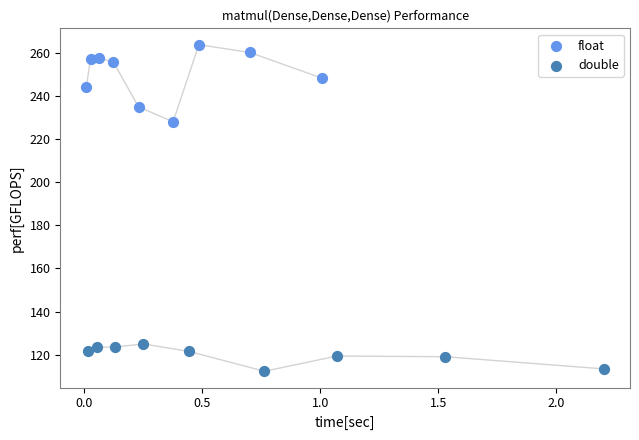

Which series has the largest Y range (max minus min)?

float